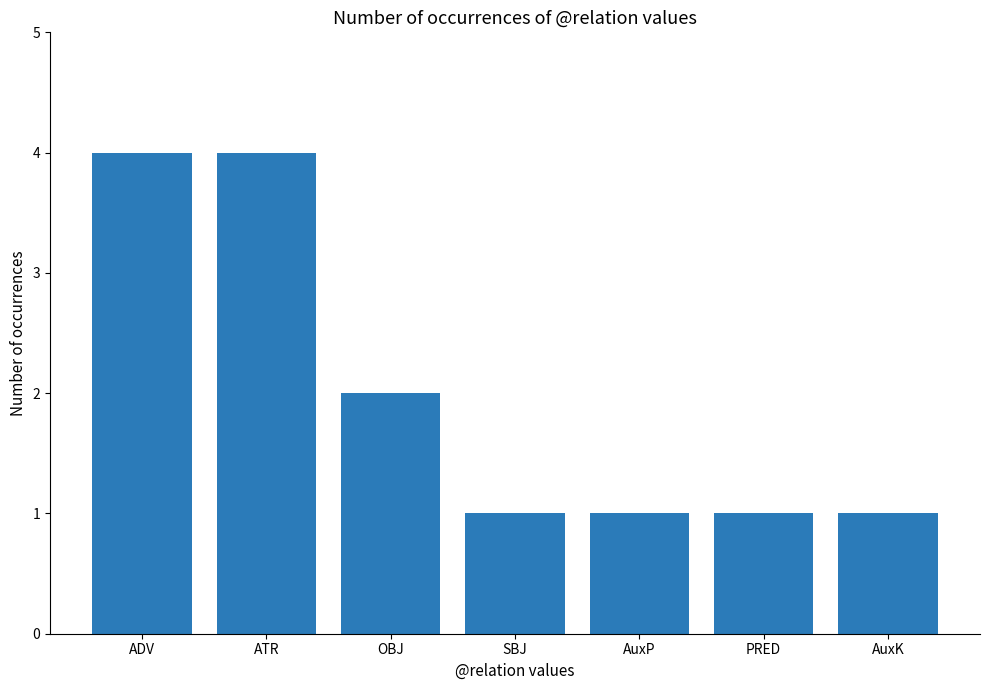

What is the greatest value displayed?

4